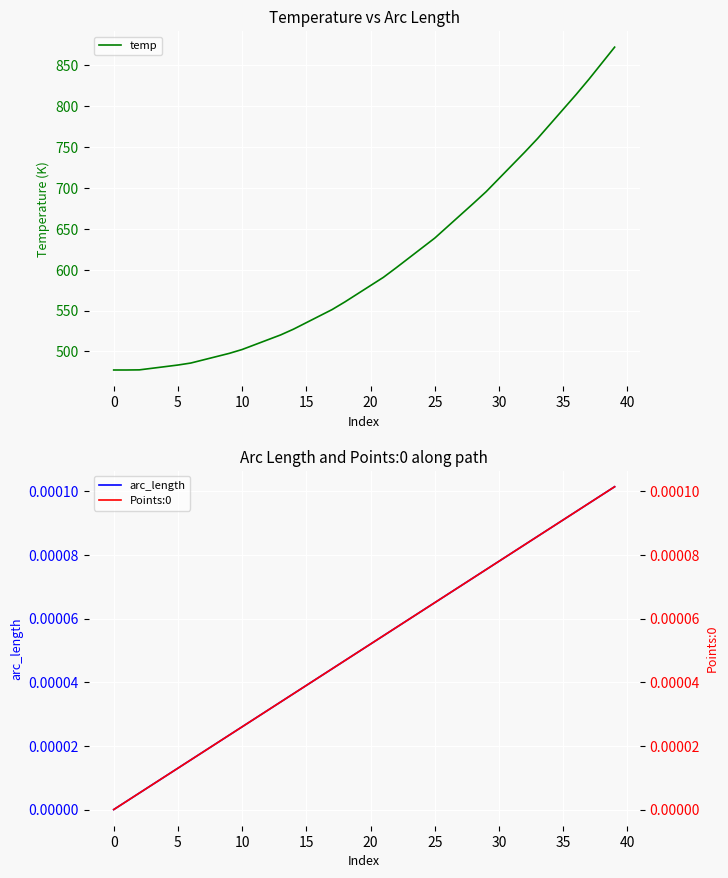

What is the average value of the temp series?

610.4